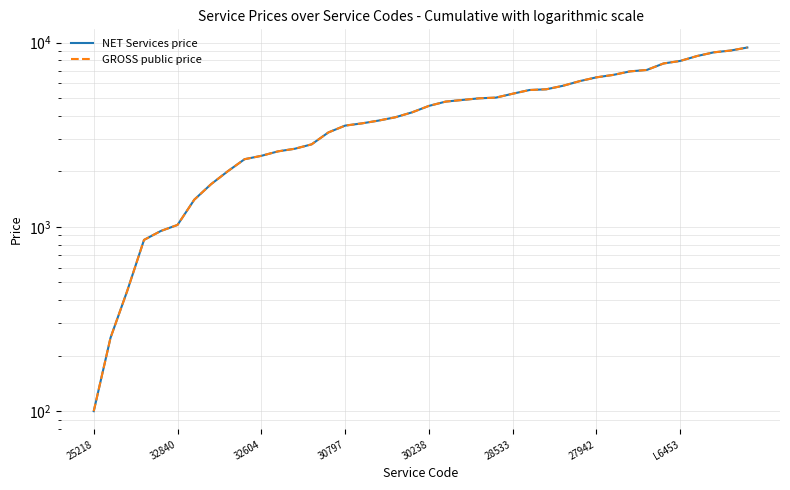

Which series has the largest total across all categories?

NET Services price